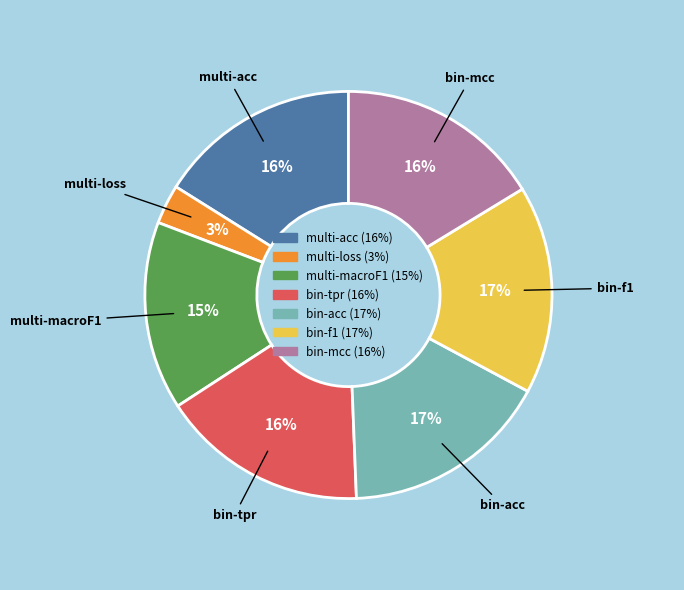

Count the number of slices in the pie.

7